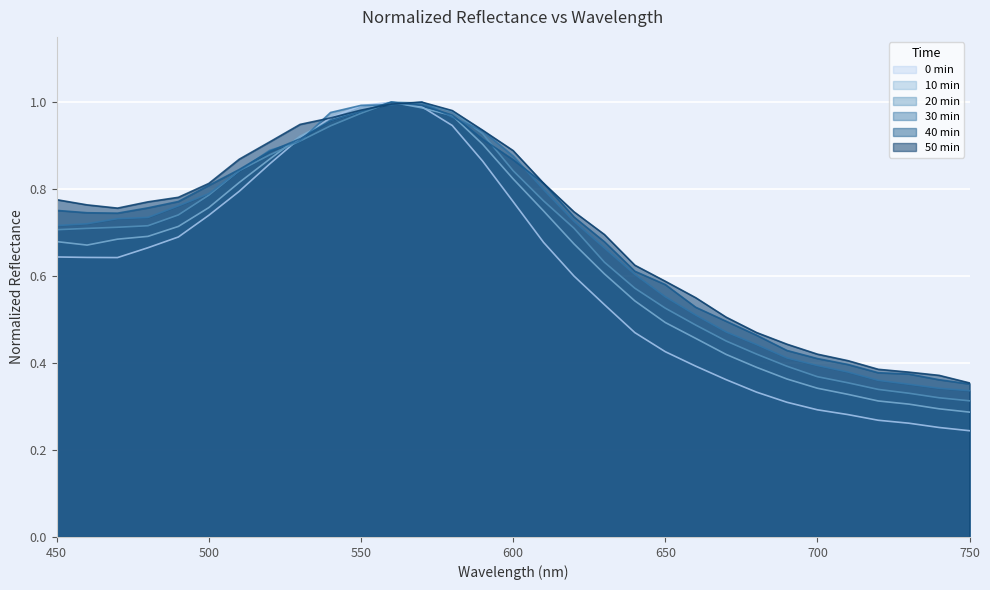

True or false: 20 min has more than 0 interior local peaks.

True